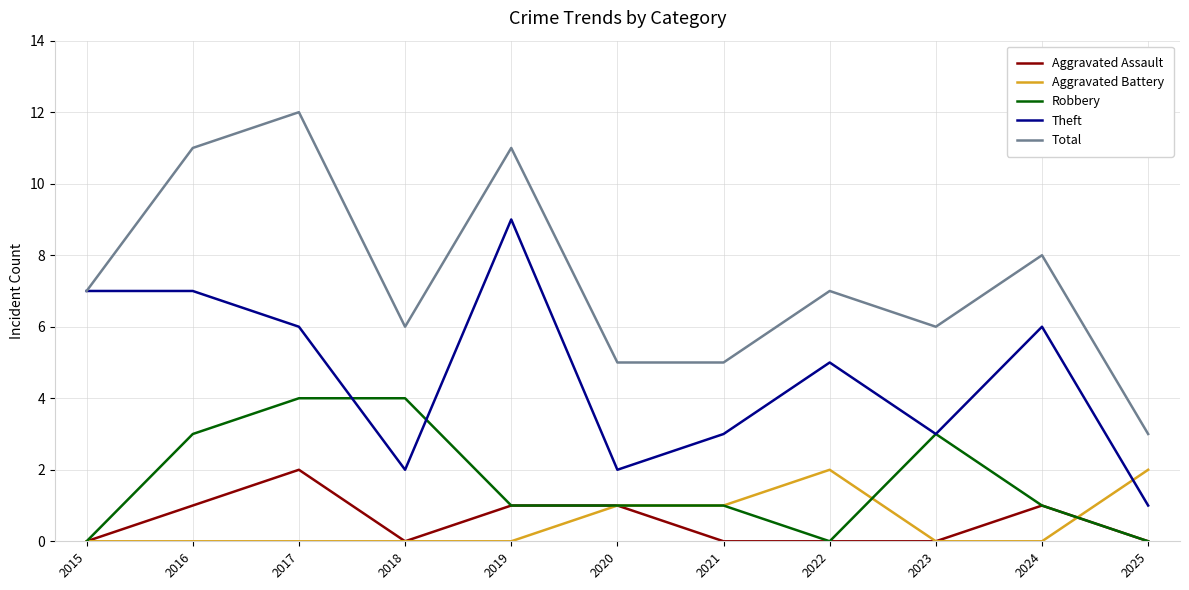

Is the value of Robbery at 2017 greater than the value of Total at 2021?

No